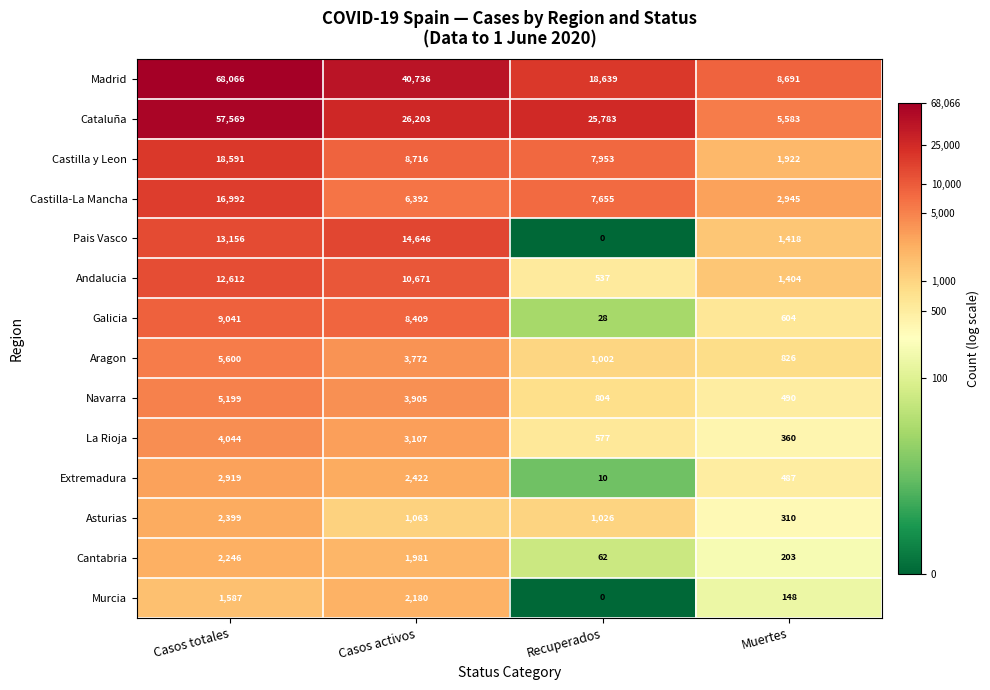

True or false: Murcia has a value of 1114 at Casos activos.

False